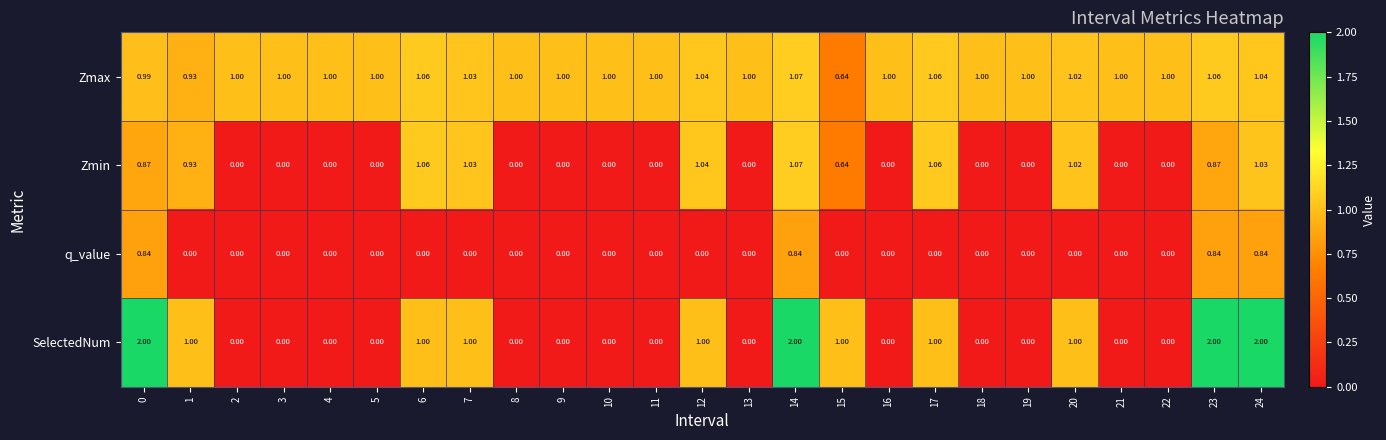

Rank the series by their average value, from highest to lowest.

Zmax, SelectedNum, Zmin, q_value